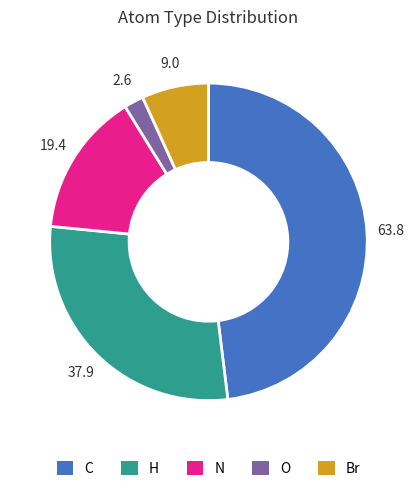

The C slice represents 48% of the pie. True or false?

True